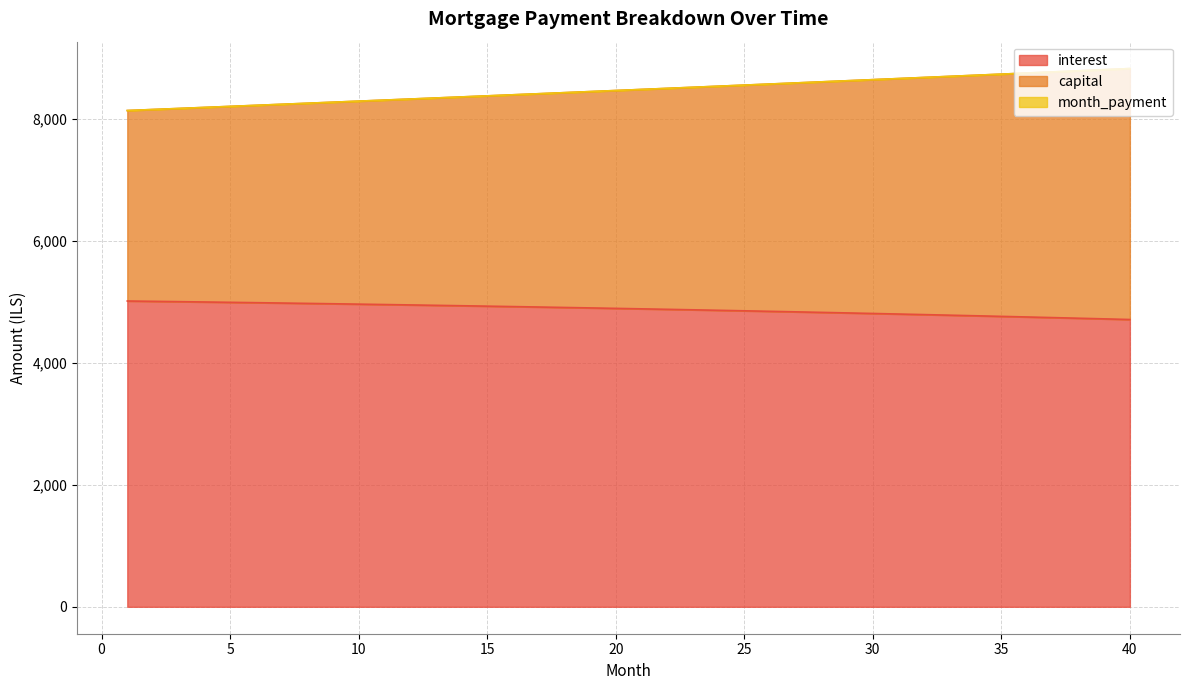

What is the minimum value for interest?

4707.3